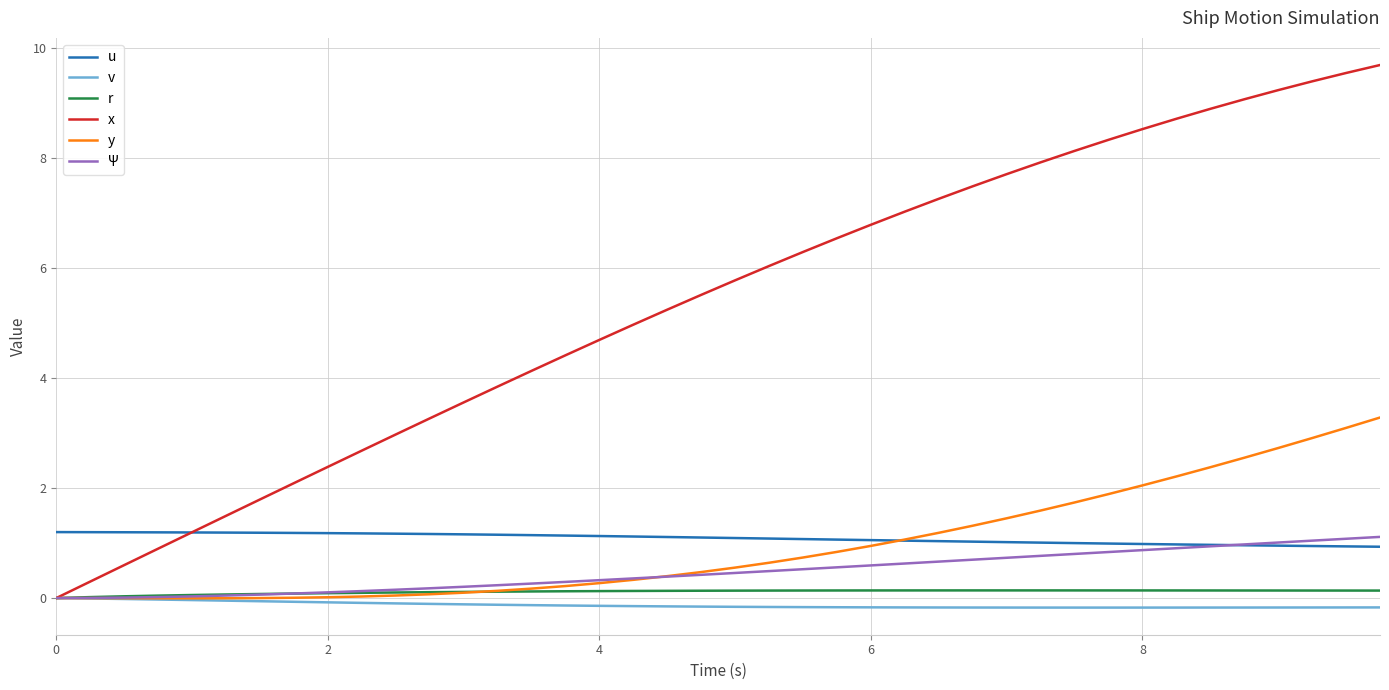

What are all the series names shown in the legend?

u, v, r, x, y, Ψ